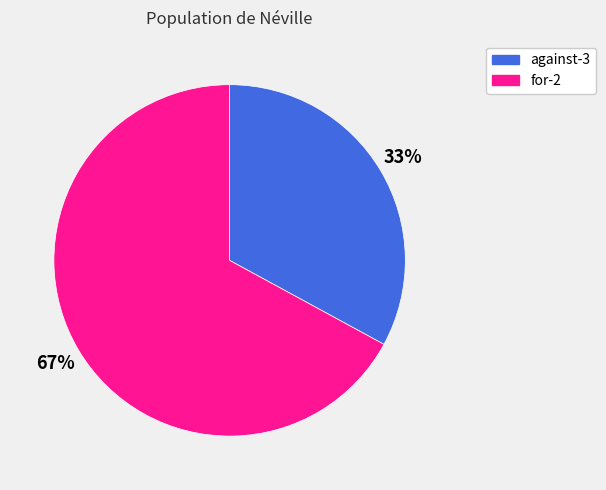

Rank the categories by value from highest to lowest.

for-2, against-3